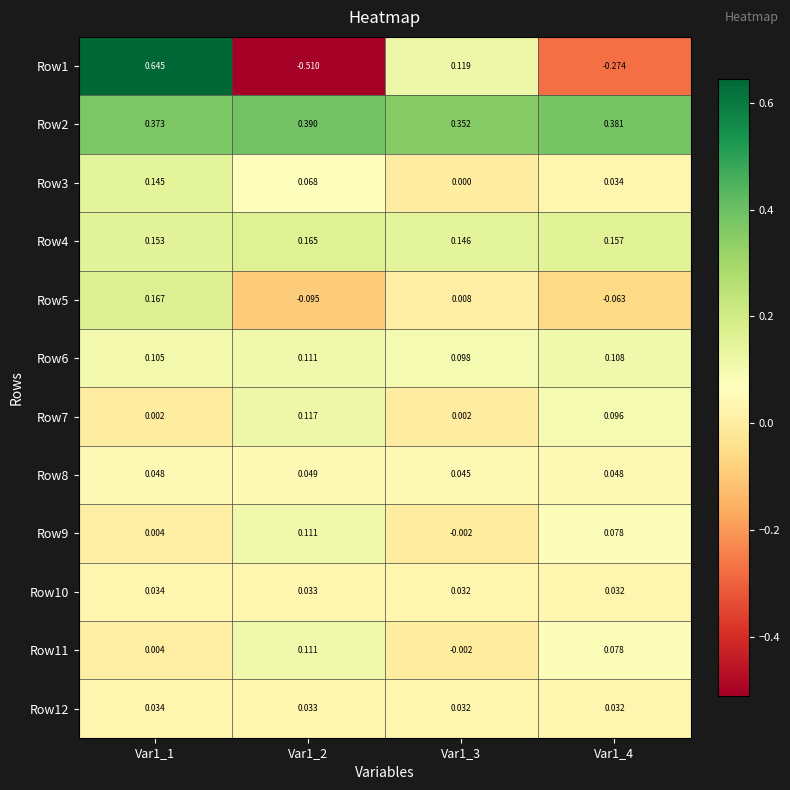

Is the value of Row11 at Var1_1 greater than the value of Row4 at Var1_2?

No